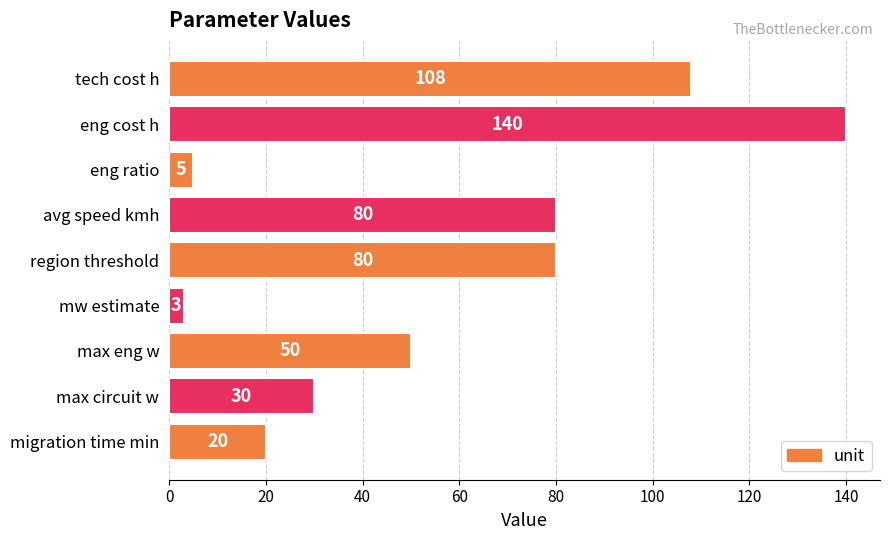

Reading top to bottom, extract all data points from this chart.

108	140	5	80	80	3	50	30	20